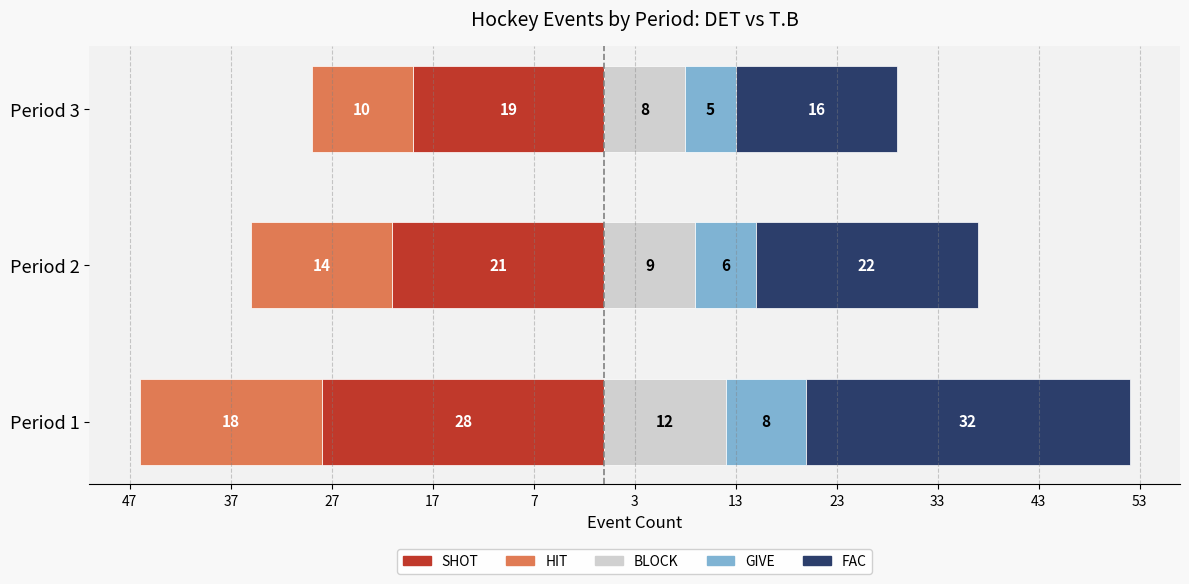

How many data points in FAC are less than 22?

1